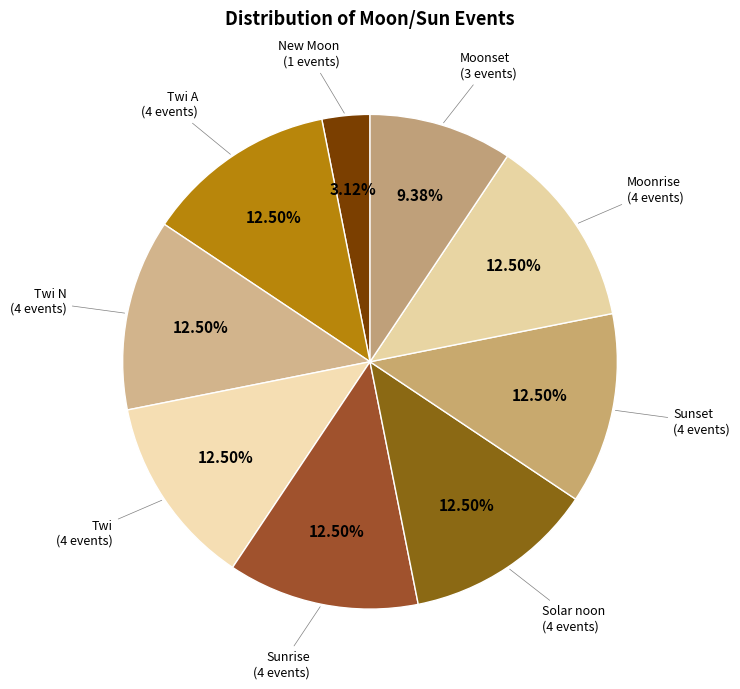

How many segments does this pie chart have?

9